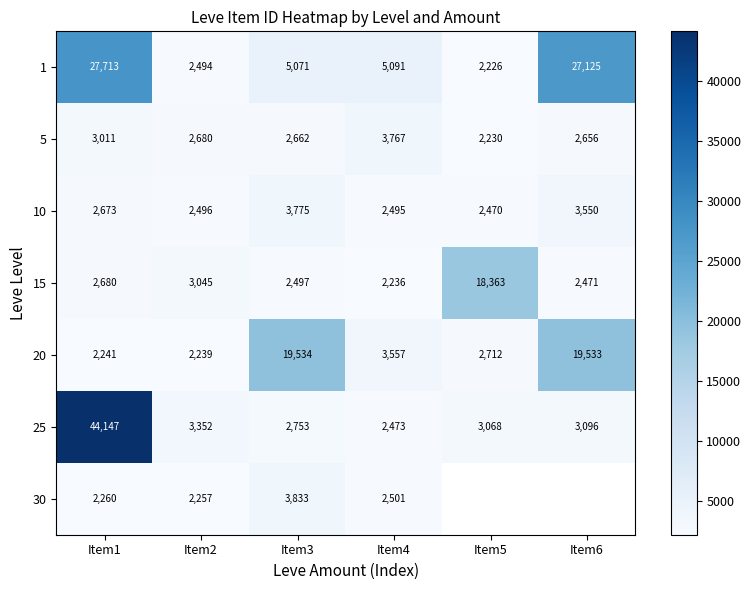

What is the minimum value shown in the chart?

2226.0